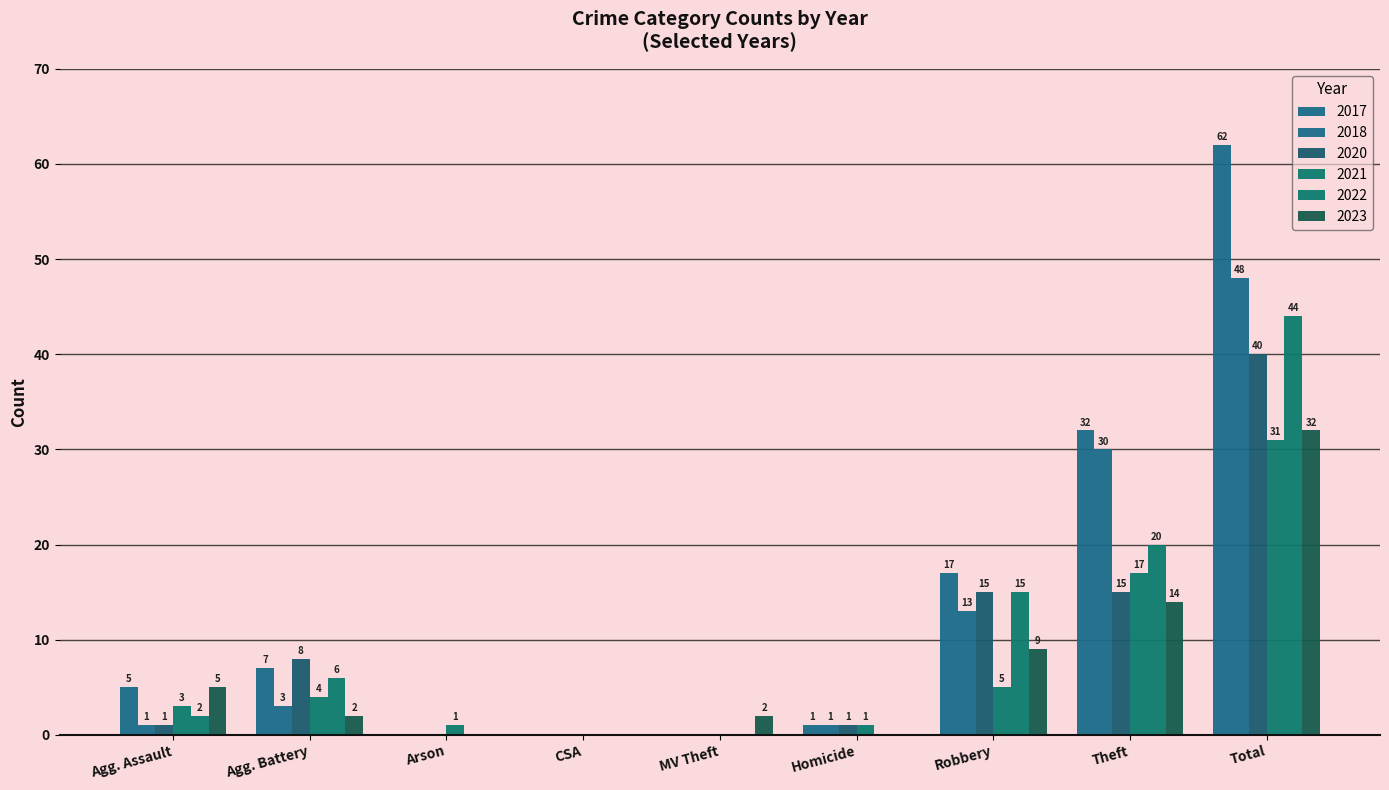

What is the sum of all 2020 values?

80